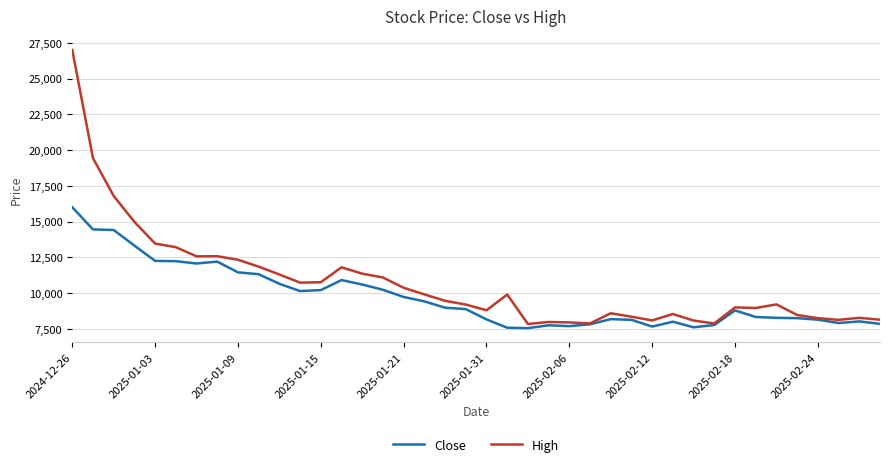

What are all the series names shown in the legend?

Close, High